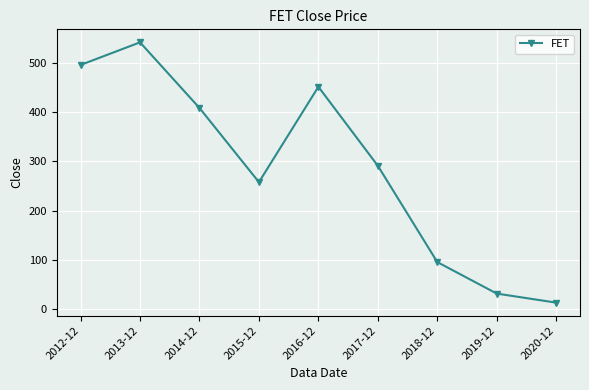

How many values exceed 291?

5